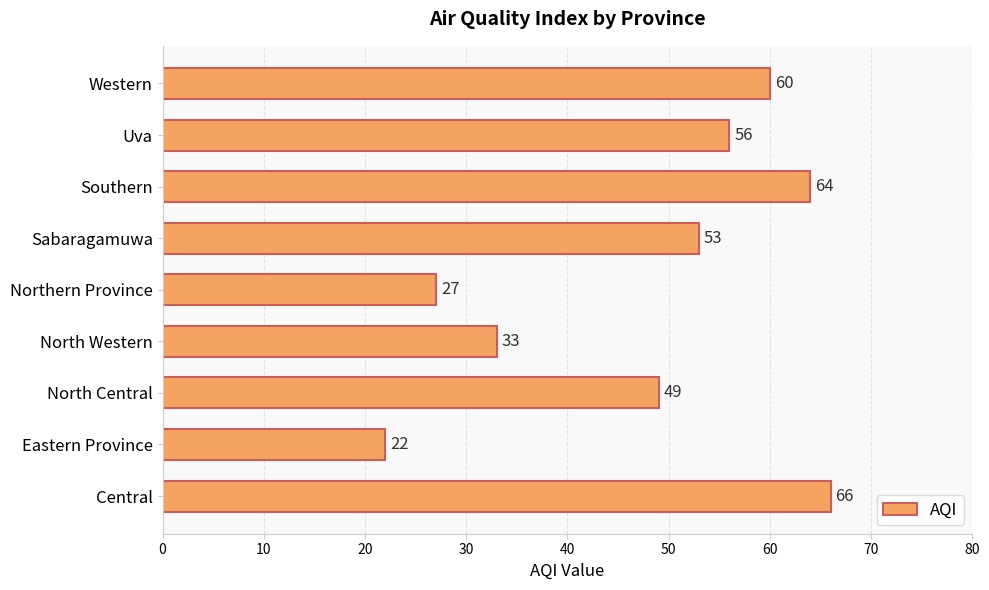

Reading top to bottom, transcribe all the data shown in this chart.

60	56	64	53	27	33	49	22	66